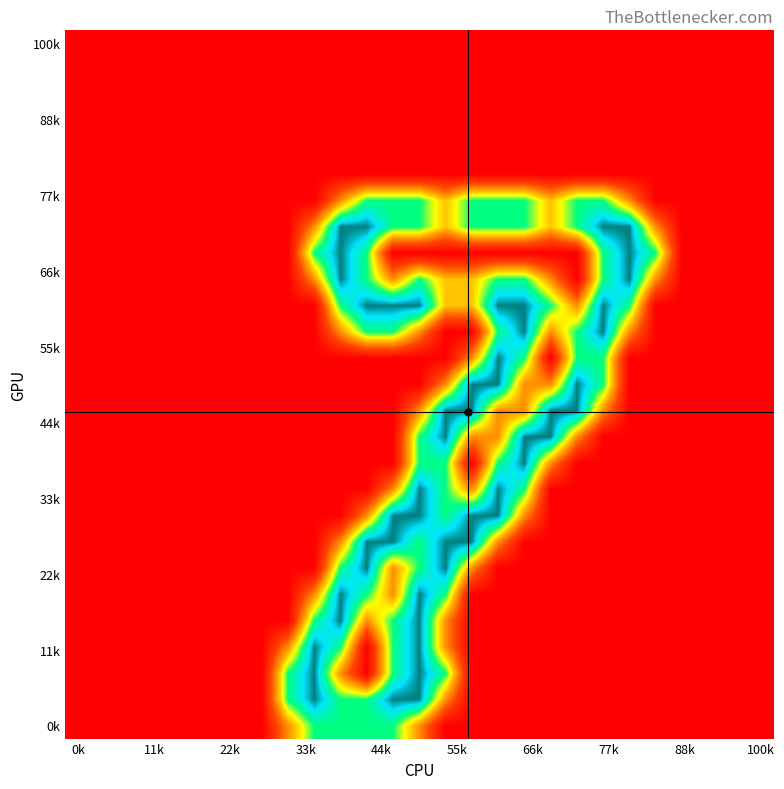

What is the maximum value shown in the chart?

2.0